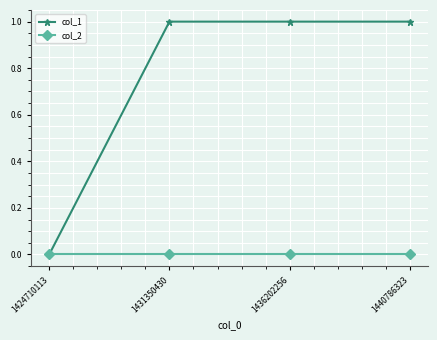

The col_2 series shows 0 at 1431350430. True or false?

True